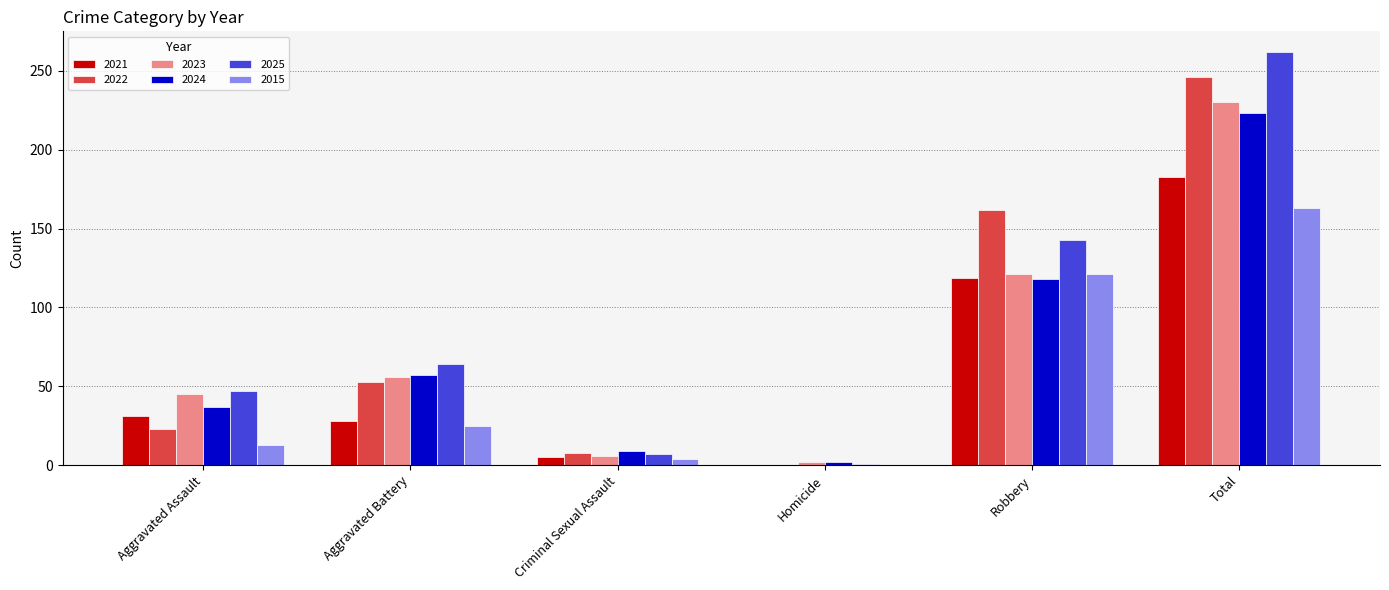

Reading left to right, transcribe all the data shown in this chart.

2021: Aggravated Assault=31	Aggravated Battery=28	Criminal Sexual Assault=5	Homicide=0	Robbery=119	Total=183
2022: Aggravated Assault=23	Aggravated Battery=53	Criminal Sexual Assault=8	Homicide=0	Robbery=162	Total=246
2023: Aggravated Assault=45	Aggravated Battery=56	Criminal Sexual Assault=6	Homicide=2	Robbery=121	Total=230
2024: Aggravated Assault=37	Aggravated Battery=57	Criminal Sexual Assault=9	Homicide=2	Robbery=118	Total=223
2025: Aggravated Assault=47	Aggravated Battery=64	Criminal Sexual Assault=7	Homicide=1	Robbery=143	Total=262
2015: Aggravated Assault=13	Aggravated Battery=25	Criminal Sexual Assault=4	Homicide=0	Robbery=121	Total=163